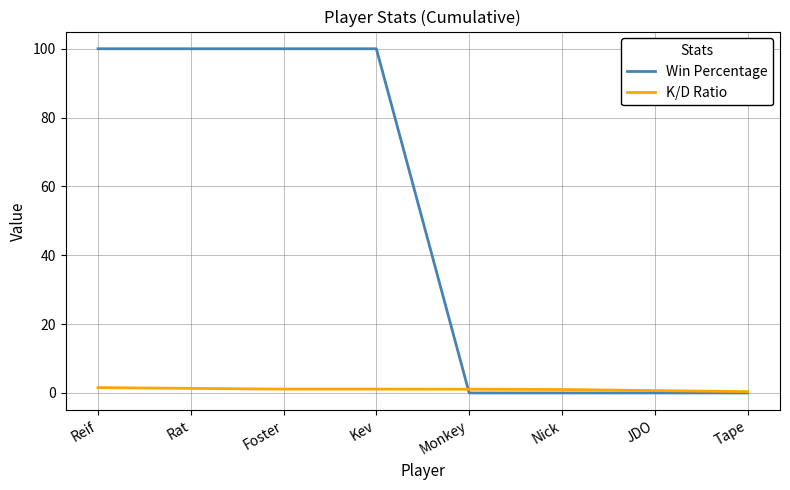

What is the difference between the highest and lowest values at Rat?

98.7